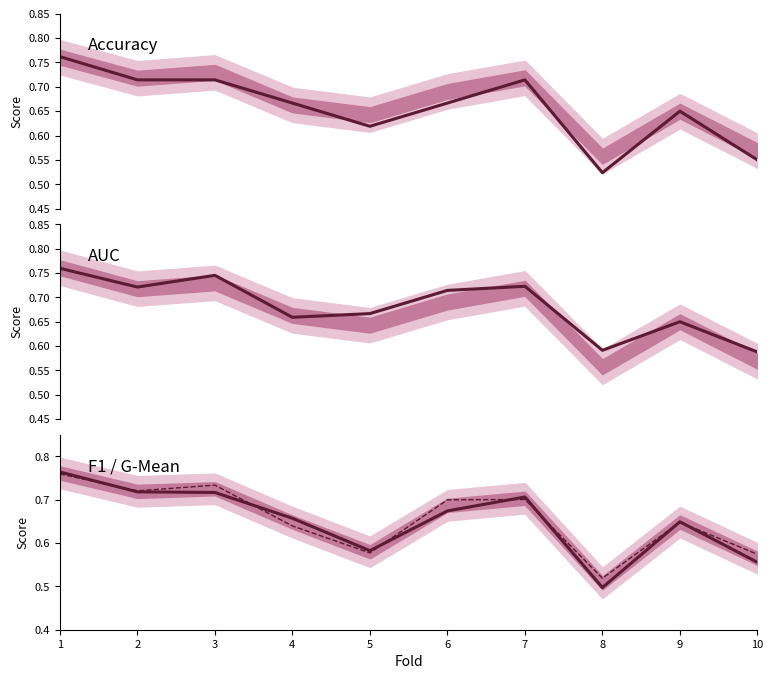

What are all the series names shown in the legend?

accuracy, auc, f1_score, g_mean